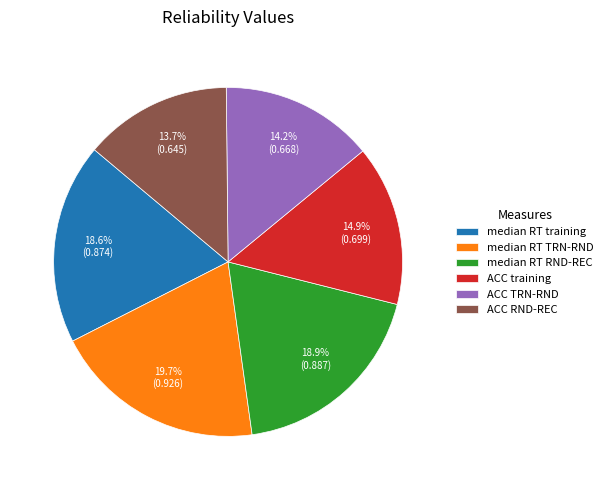

The ACC TRN-RND slice represents 14% of the pie. True or false?

True